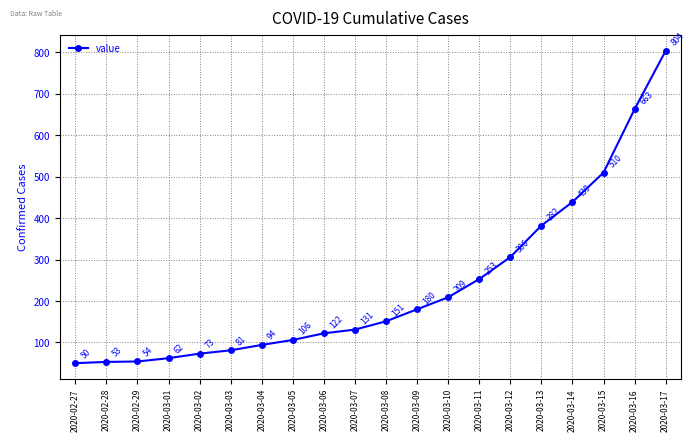

What is the value of the 2nd point from the left?

53